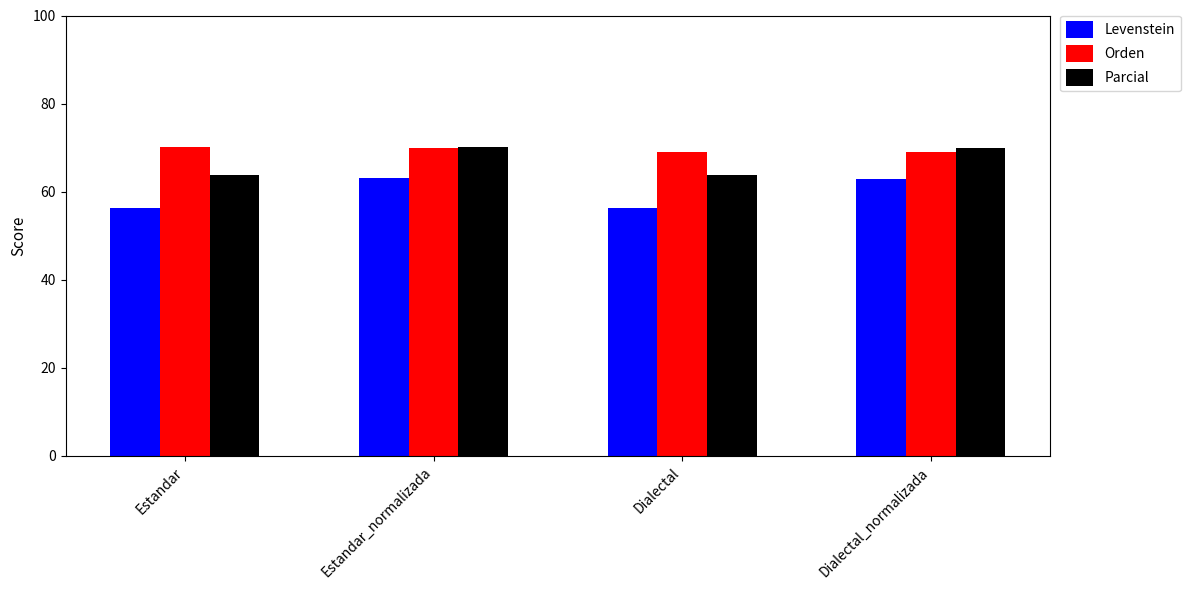

What is the label of the 2nd bar from the right?

Dialectal